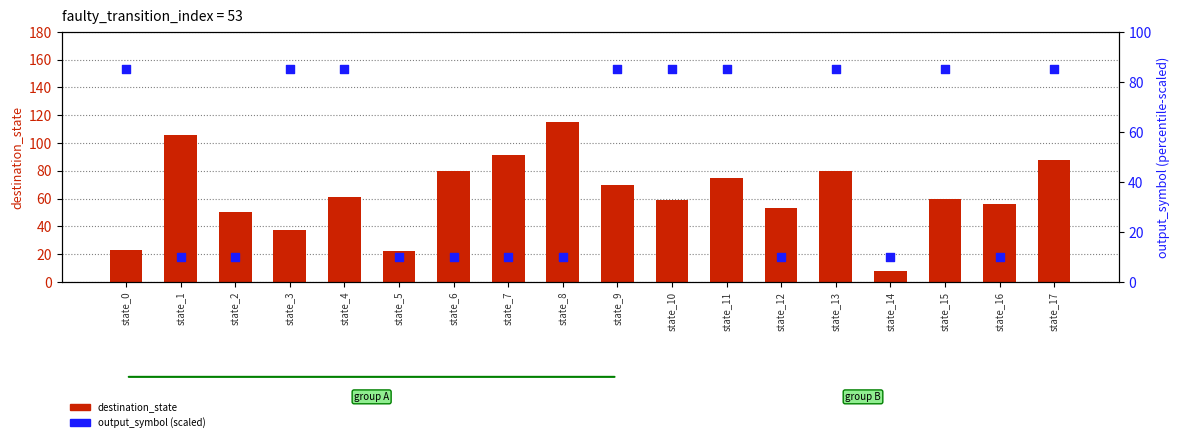

Which series reaches the minimum Y coordinate?

destination_state